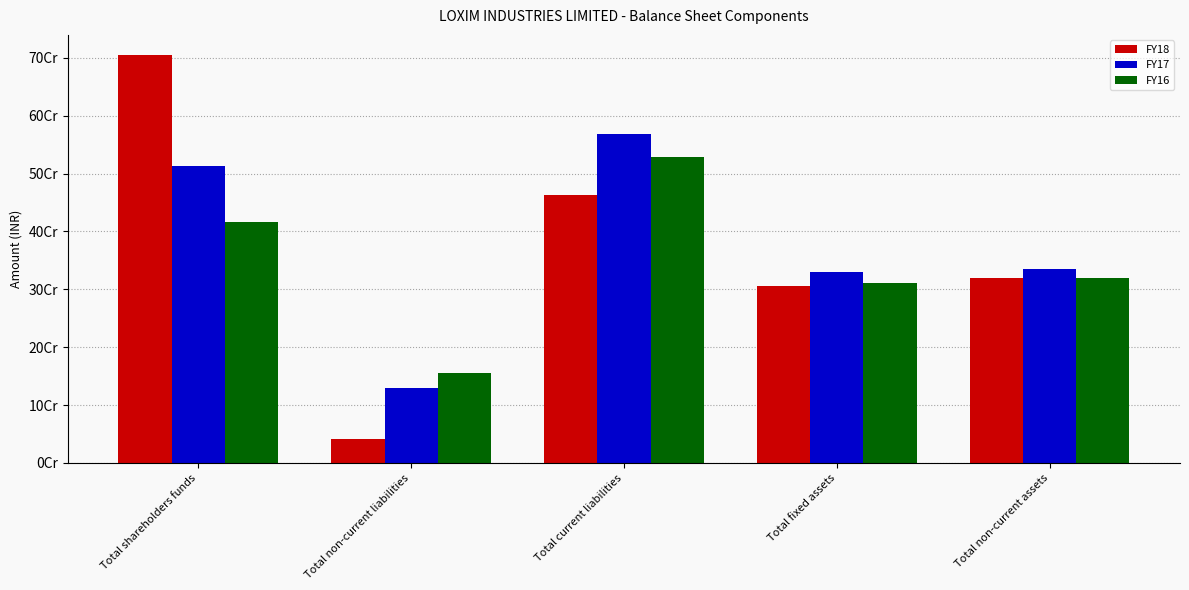

Is the value of FY17 at Total non-current assets greater than the value of FY16 at Total non-current assets?

Yes